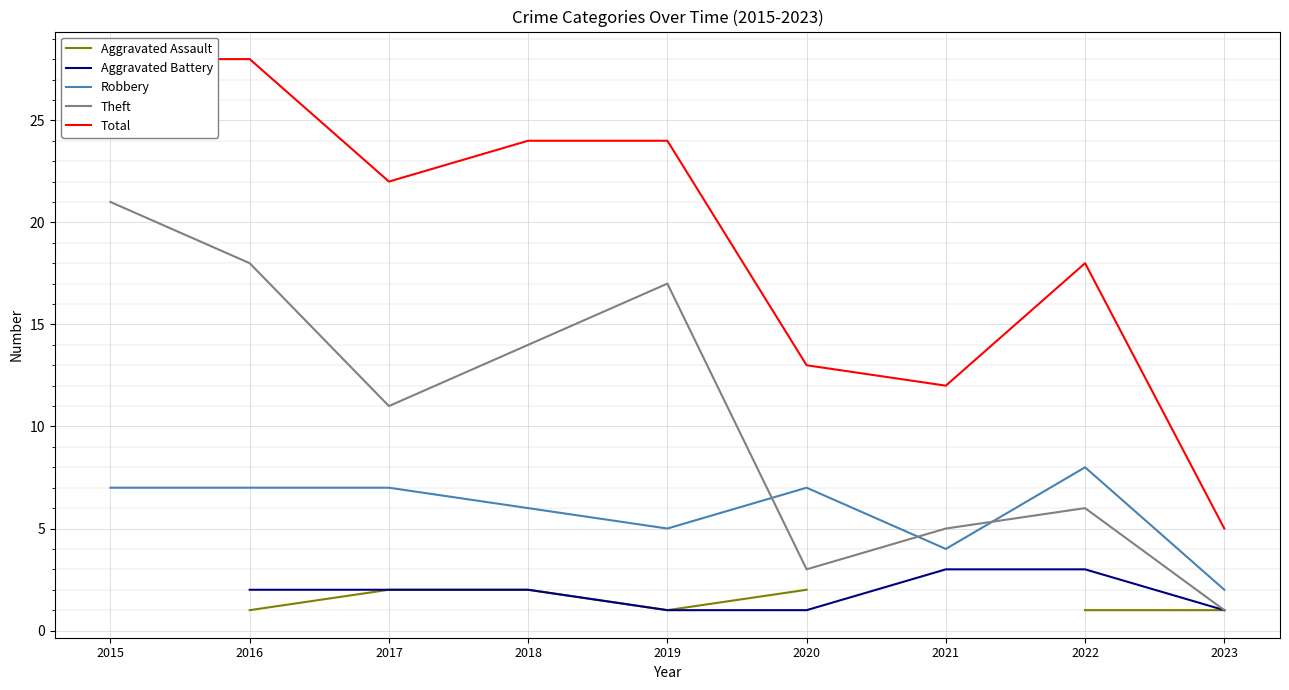

The value of Theft at 2015 is 8.8. True or false?

False